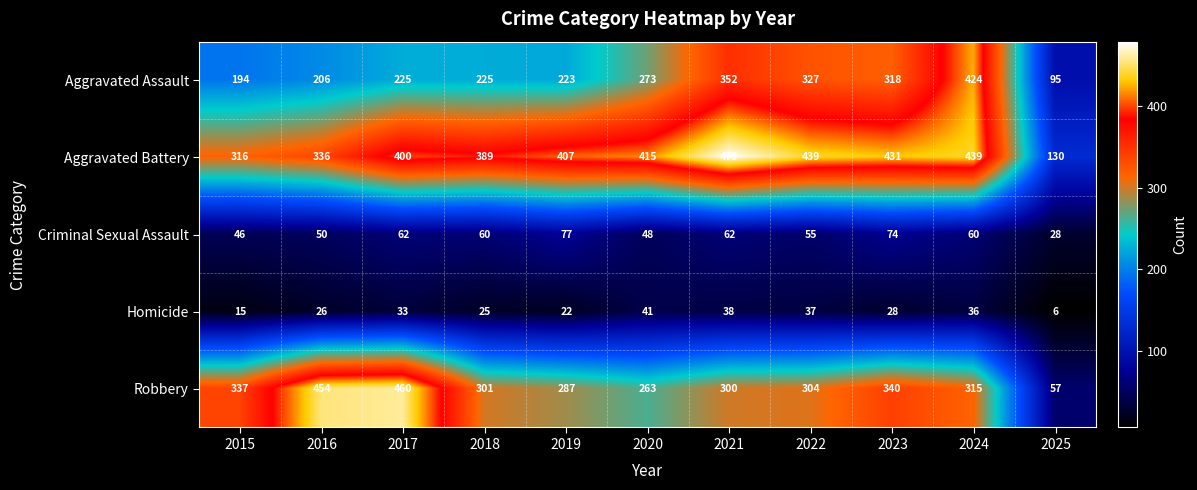

Which series has the largest range (max minus min)?

Robbery